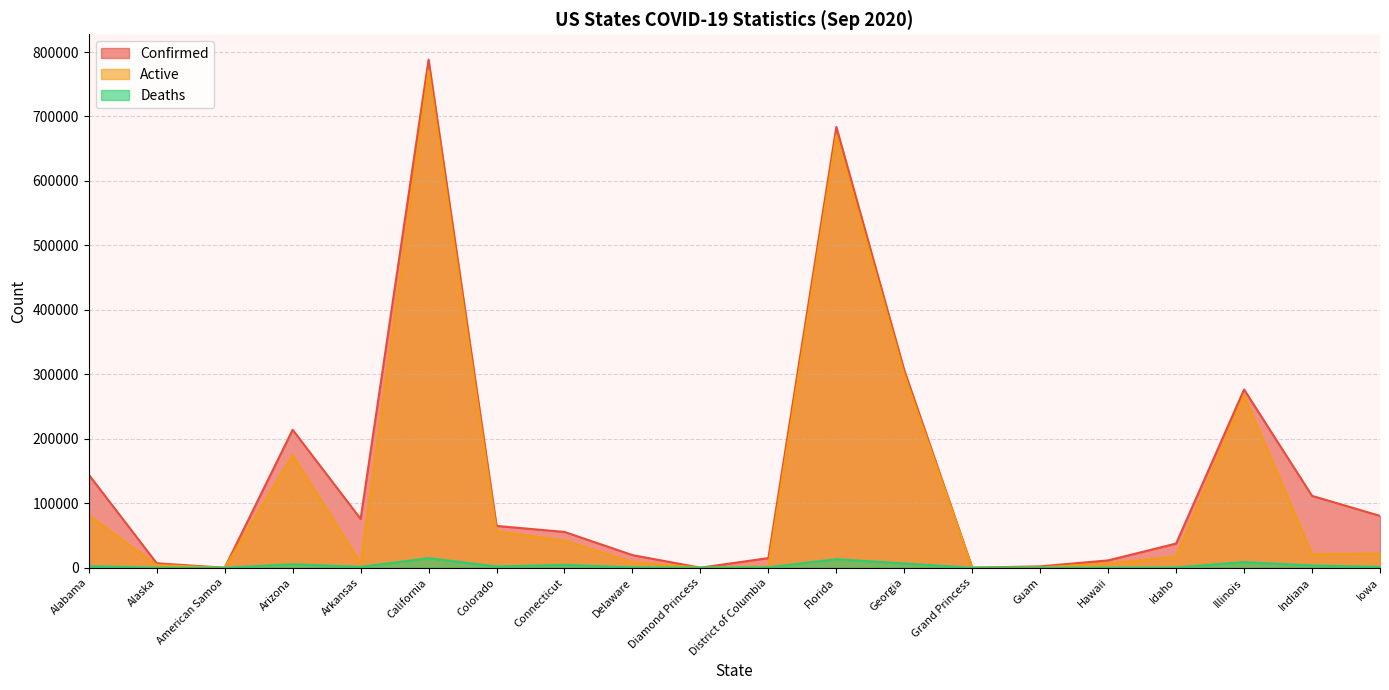

What is the maximum value shown in the chart?

788096